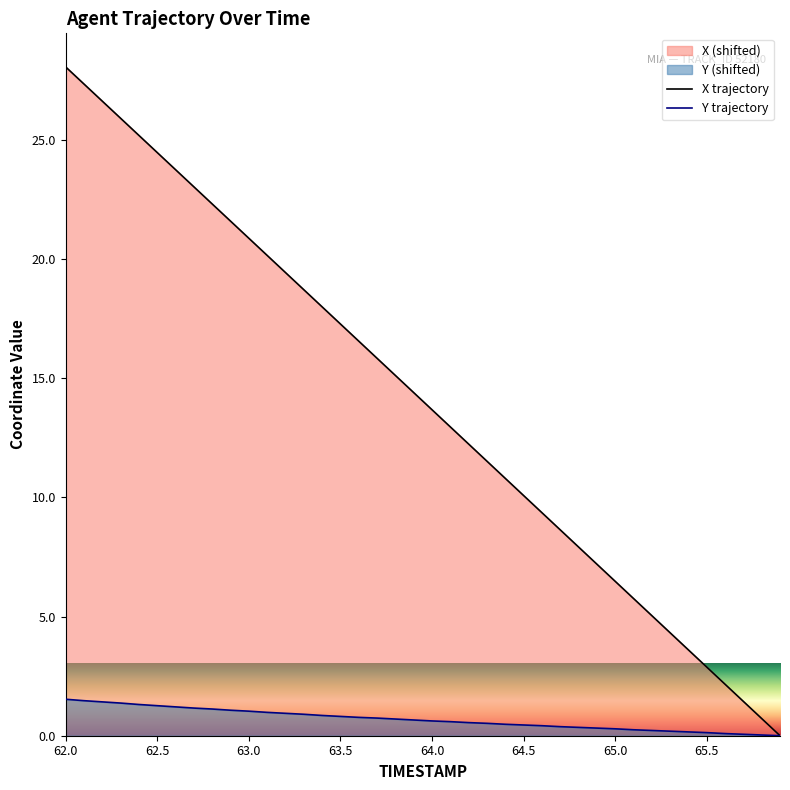

What is the maximum value shown in the chart?

28.1